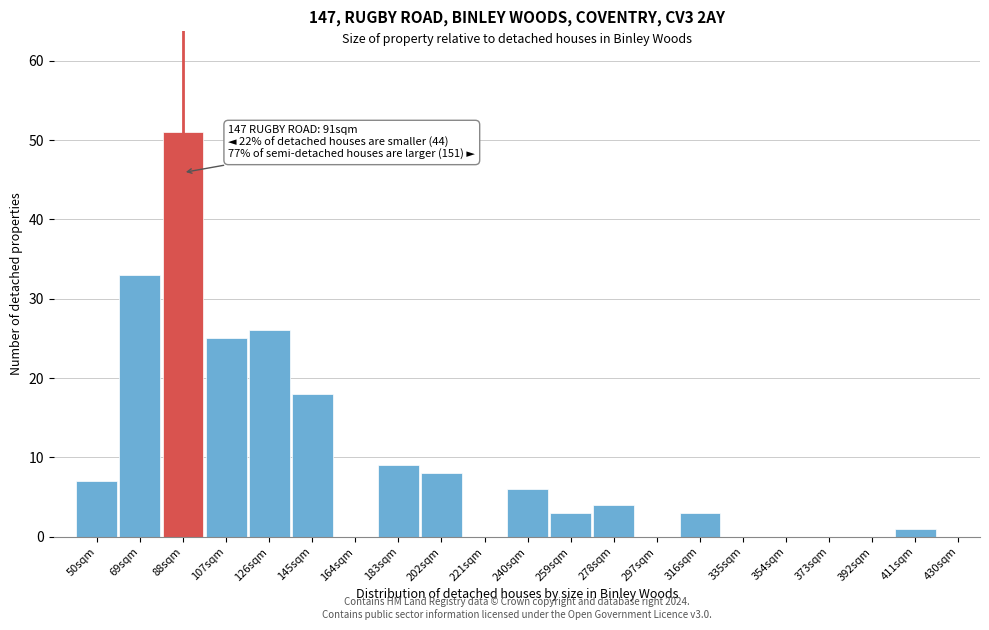

Reading left to right, transcribe all the data shown in this chart.

50sqm=7	69sqm=33	88sqm=51	107sqm=25	126sqm=26	145sqm=18	164sqm=0	183sqm=9	202sqm=8	221sqm=0	240sqm=6	259sqm=3	278sqm=4	297sqm=0	316sqm=3	335sqm=0	354sqm=0	373sqm=0	392sqm=0	411sqm=1